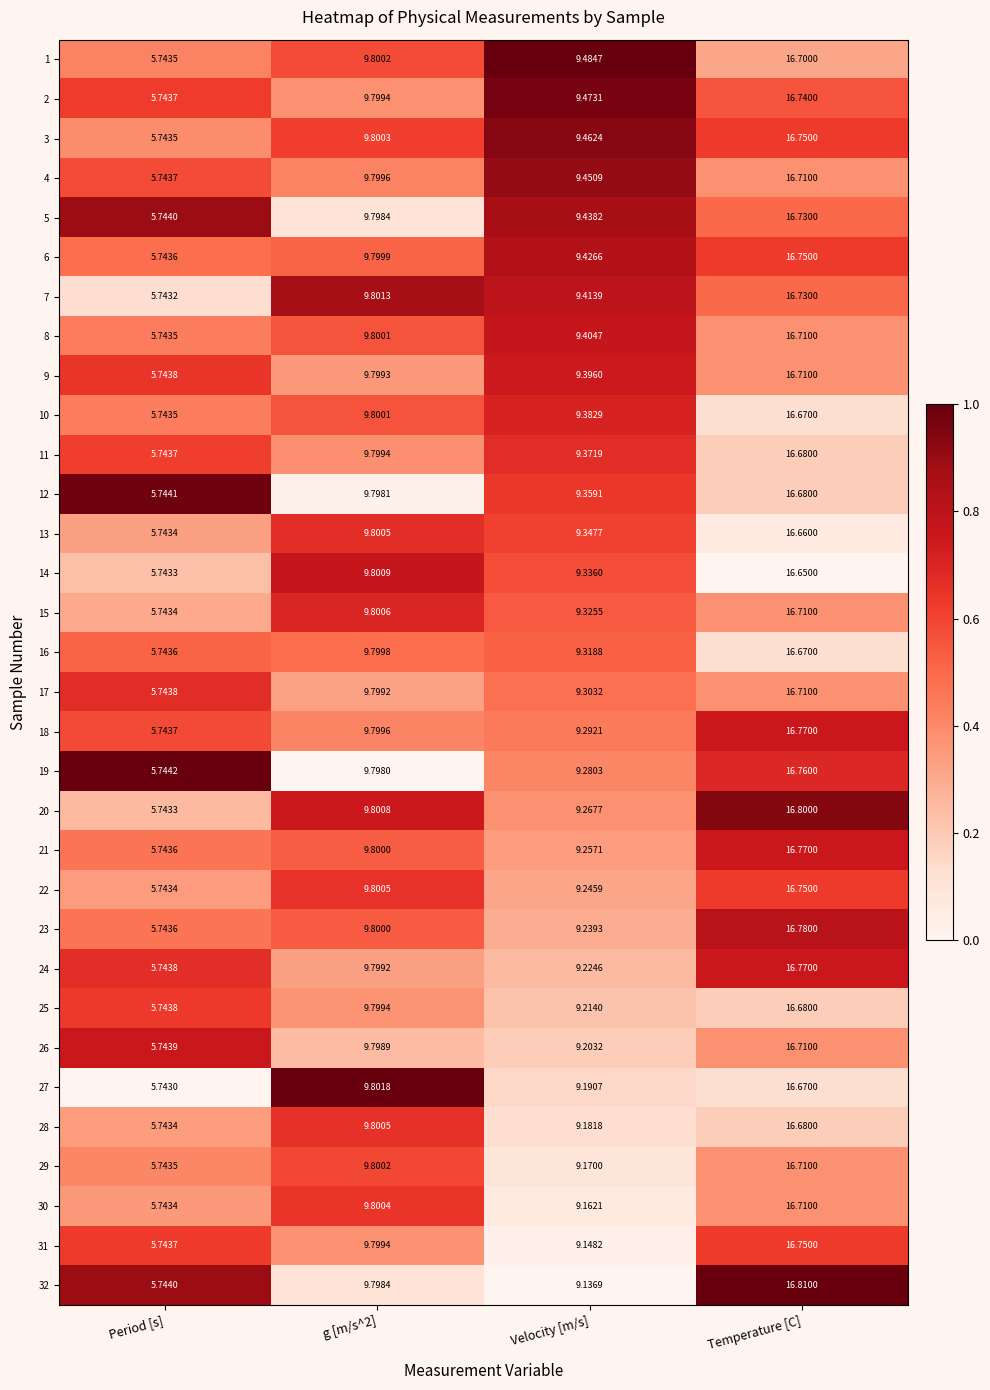

At which label does 9 reach its peak?

Temperature [C]